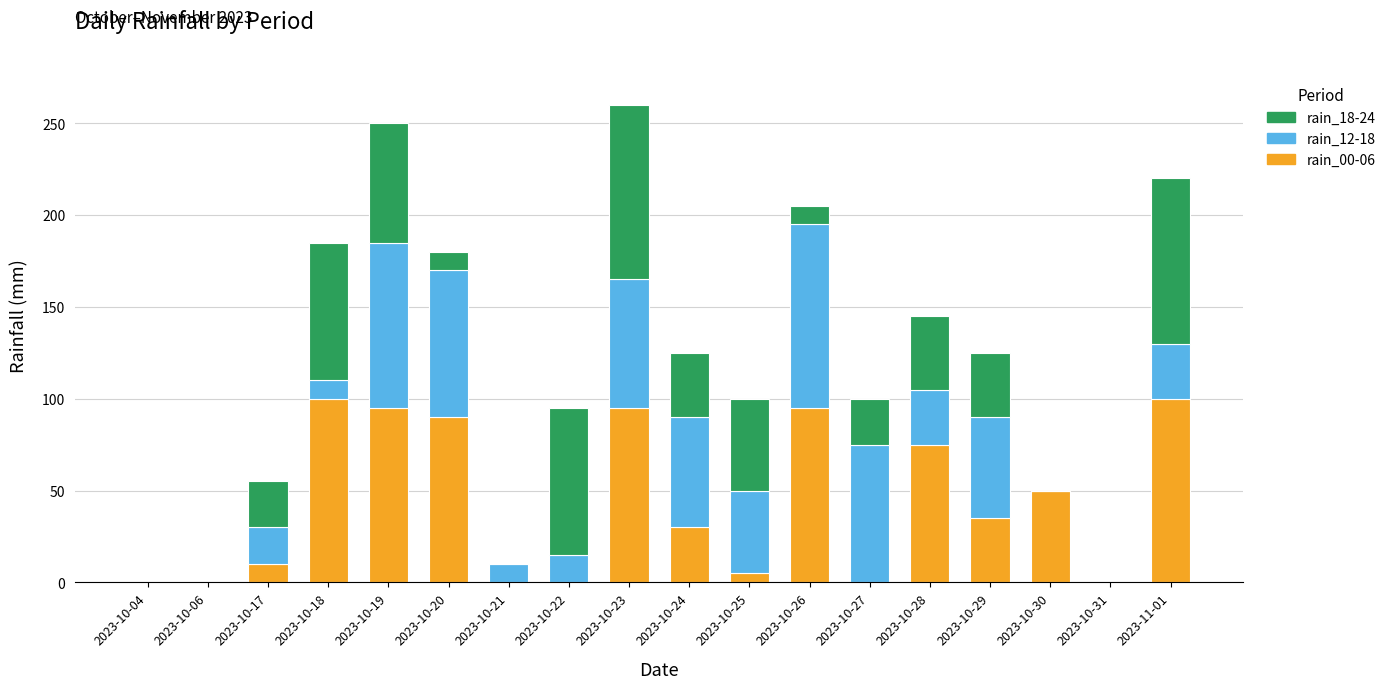

At which category is the sum across all series the highest?

2023-10-23